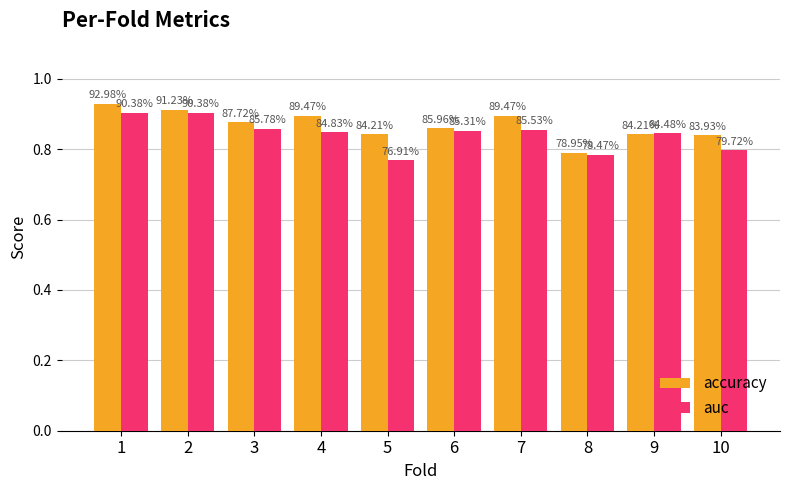

What are all the series names shown in the legend?

accuracy, auc